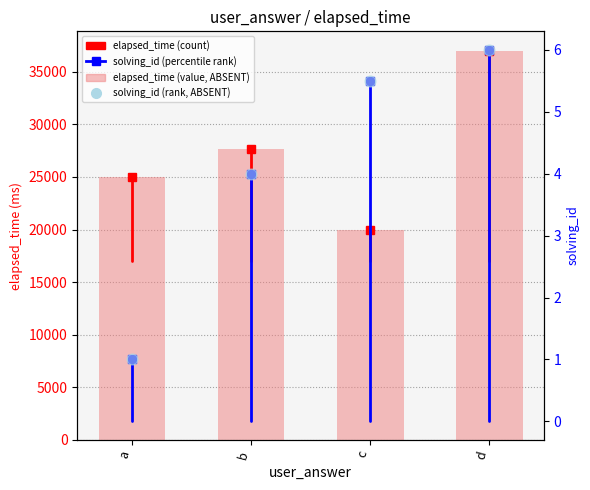

Which series reaches the maximum Y coordinate?

elapsed_time